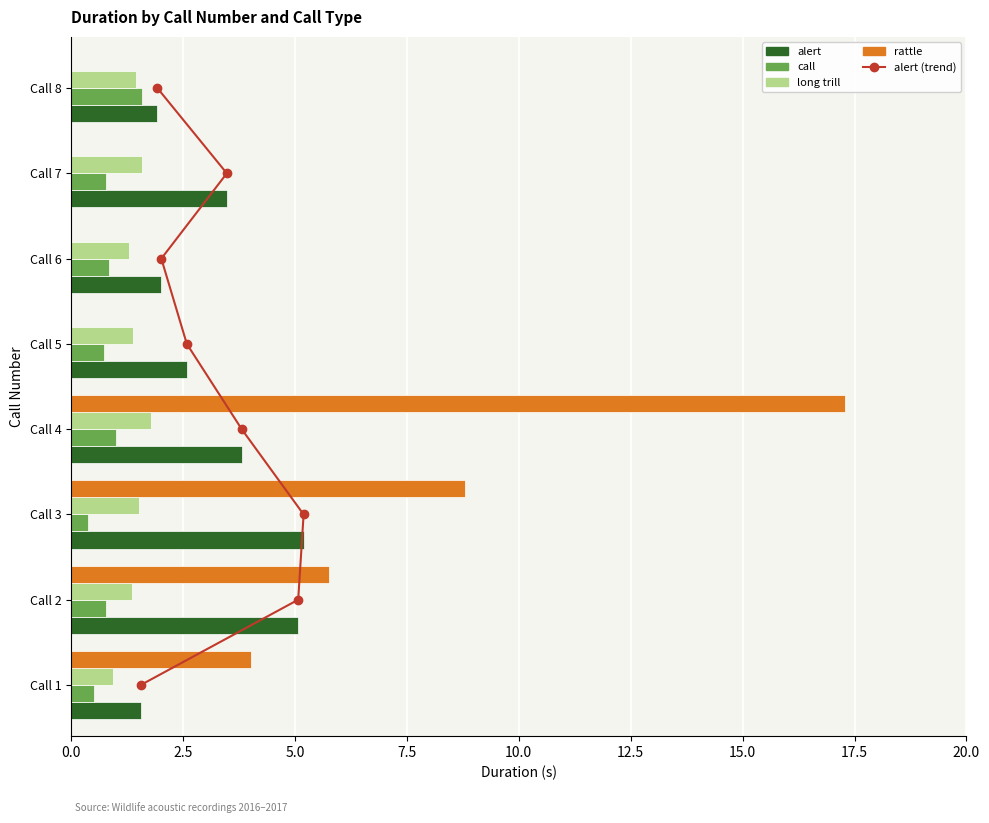

What is the highest value of the rattle series?

17.3